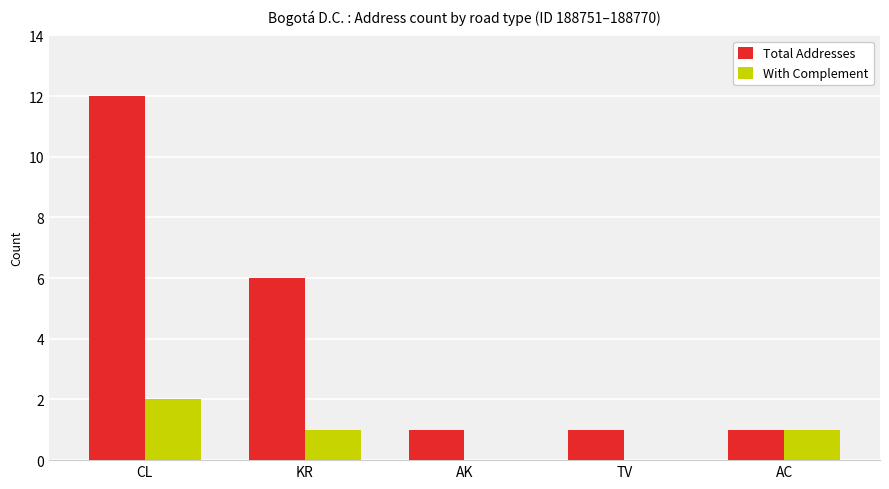

What is the approximate value of Total Addresses at CL?

12